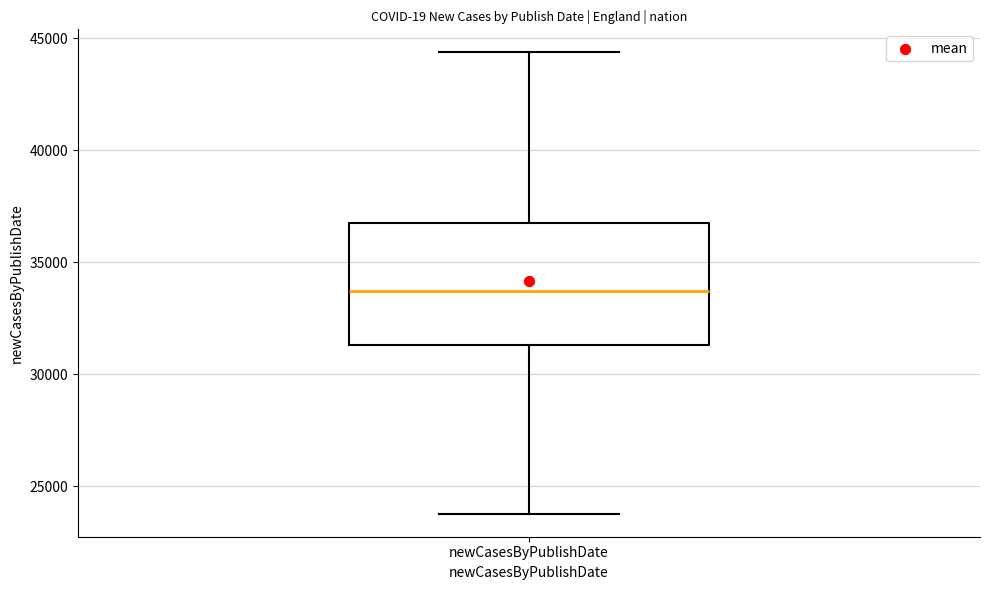

Read this box plot against the y-axis: the position of the median line, the range covered by the box, and the ends of both whiskers. The values are not printed on the chart, so give them approximately, as read against the axis.

median 33500, box 31500 to 36500, whiskers 24000 to 44500